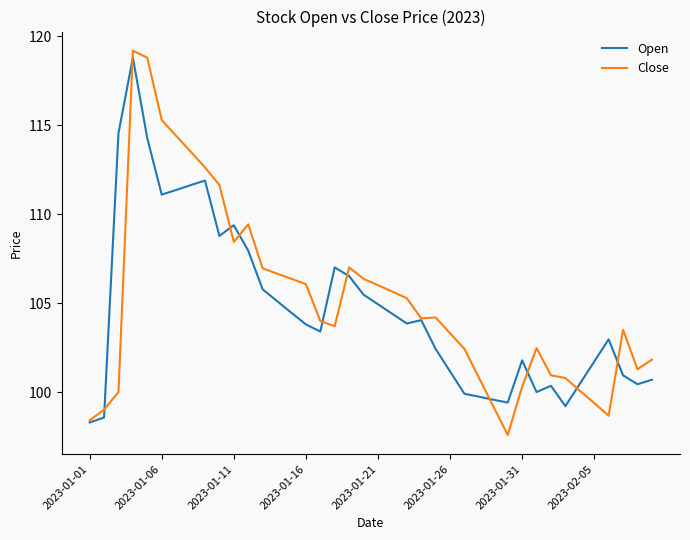

What is the minimum value shown in the chart?

97.6